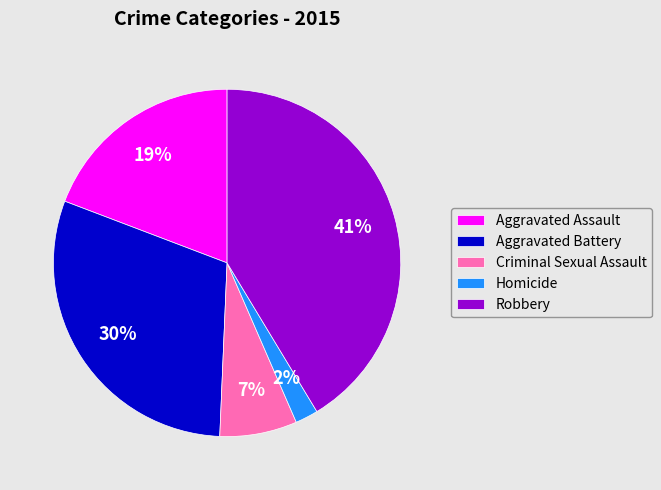

Which slice is the largest?

Robbery